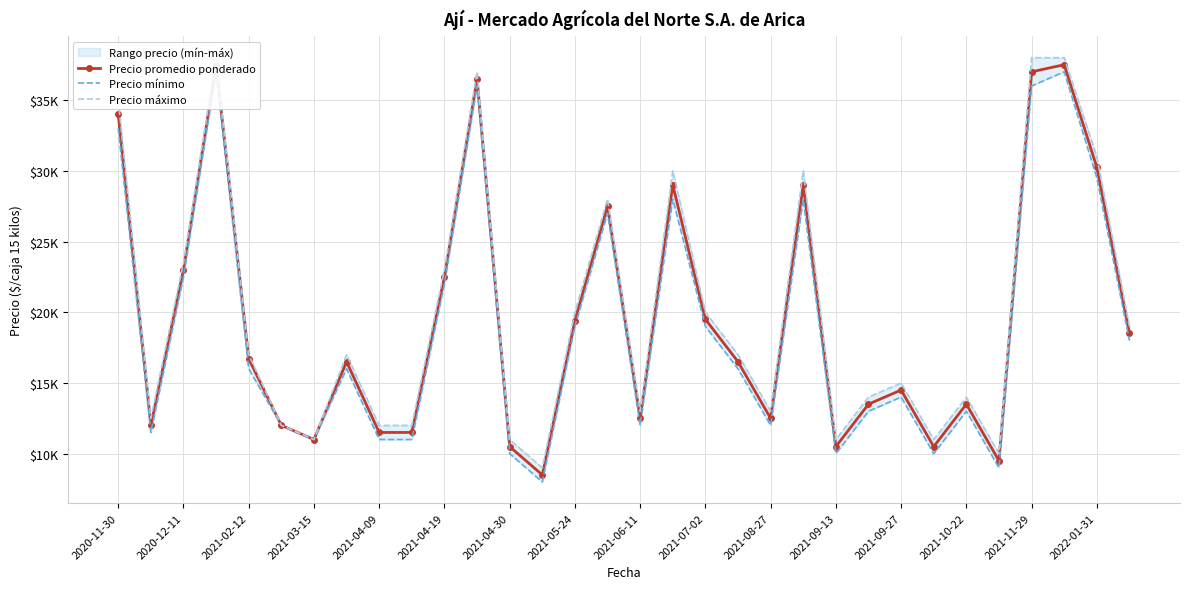

What is the spread (max minus min) of values at 2021-10-22?

1000